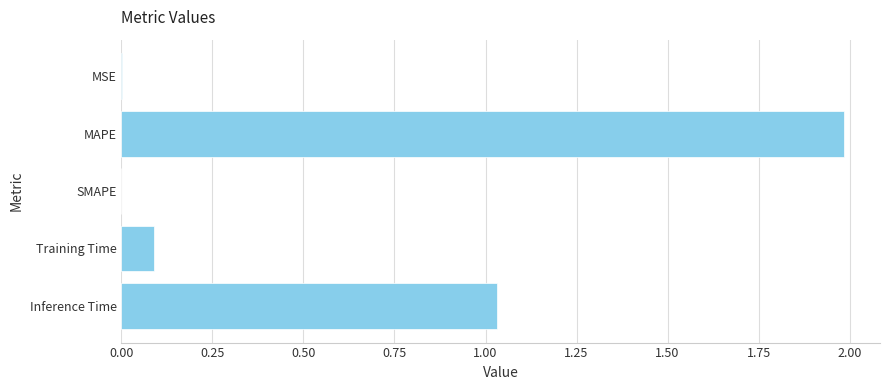

How many categories are shown in the chart?

5